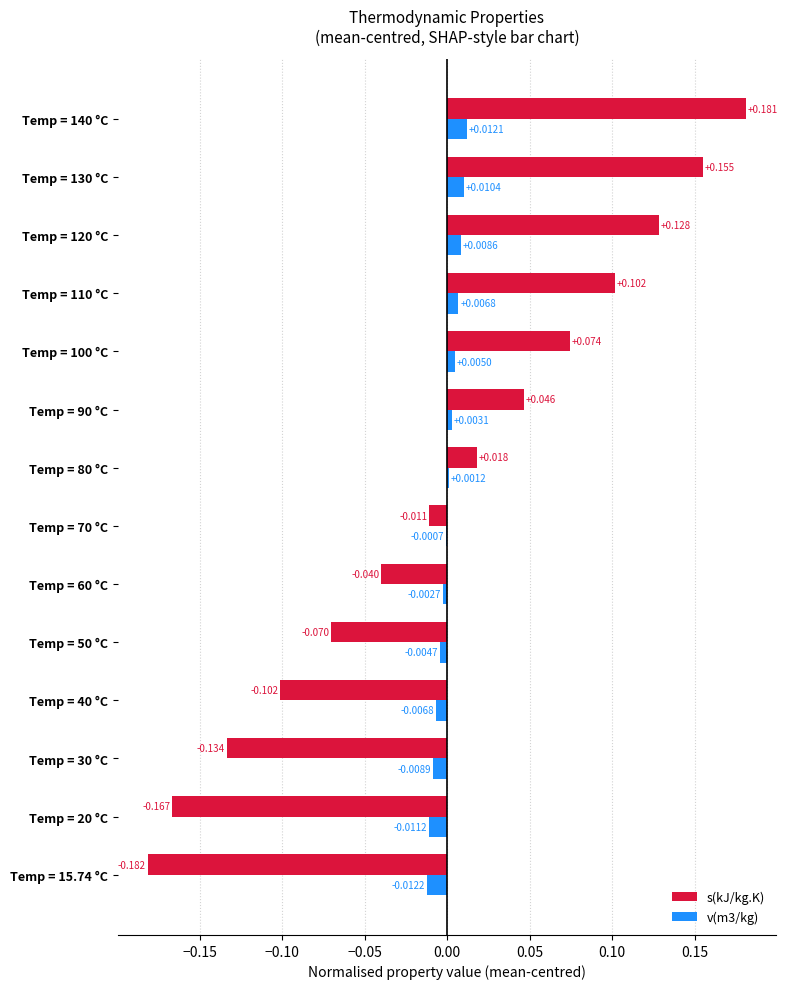

What are all the series names shown in the legend?

s(kJ/kg.K), v(m3/kg)